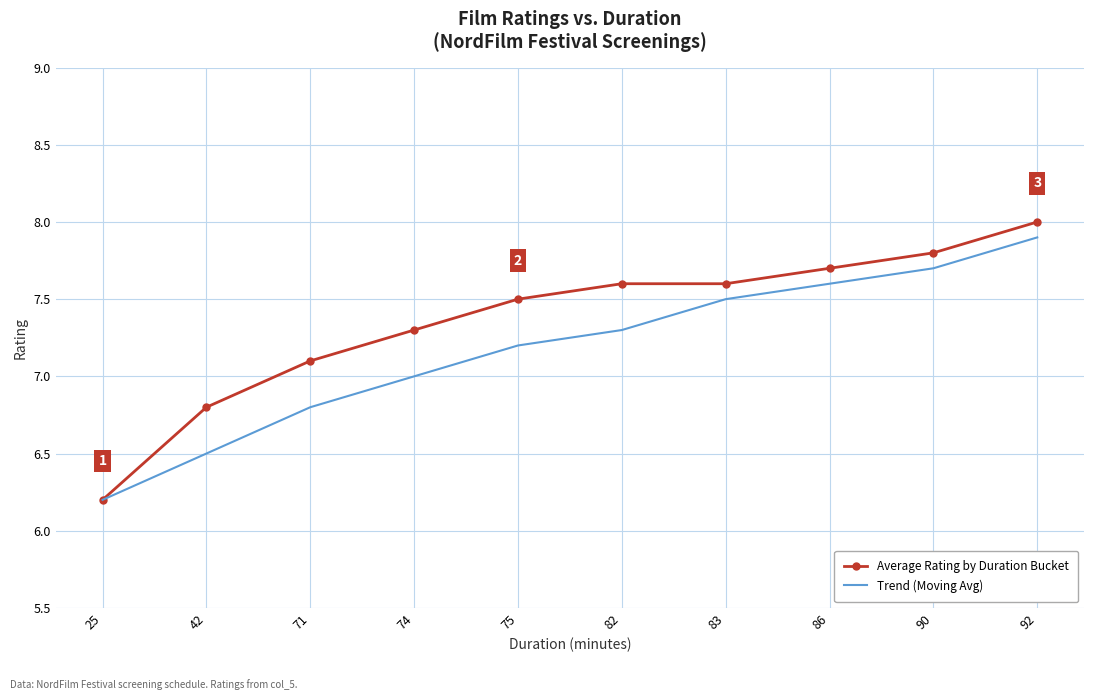

What are all the series names shown in the legend?

Average Rating by Duration Bucket, Trend (Moving Avg)